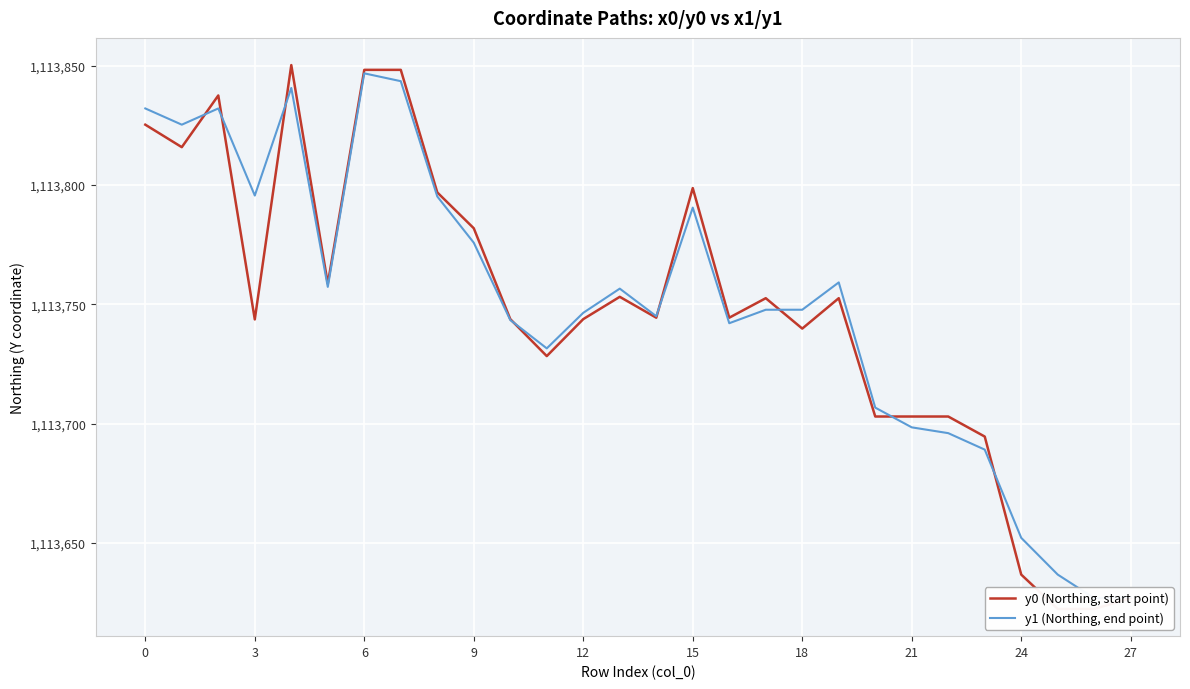

After their last crossing, which series has the higher values: y0 (Northing, start point) or y1 (Northing, end point)?

y1 (Northing, end point)